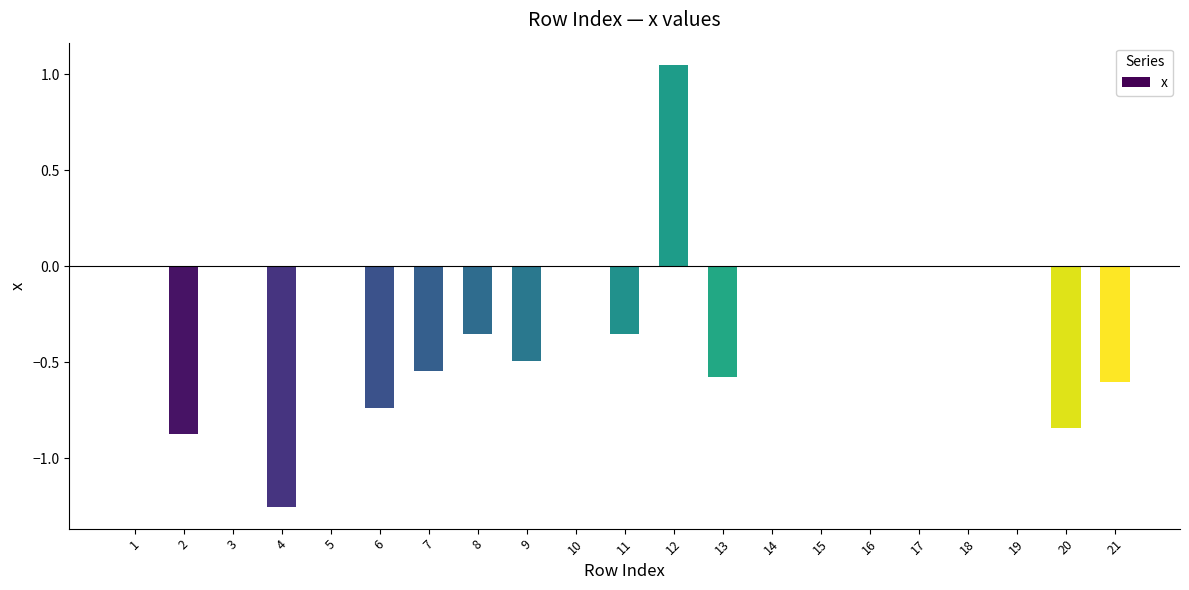

How many distinct data groups are displayed?

1